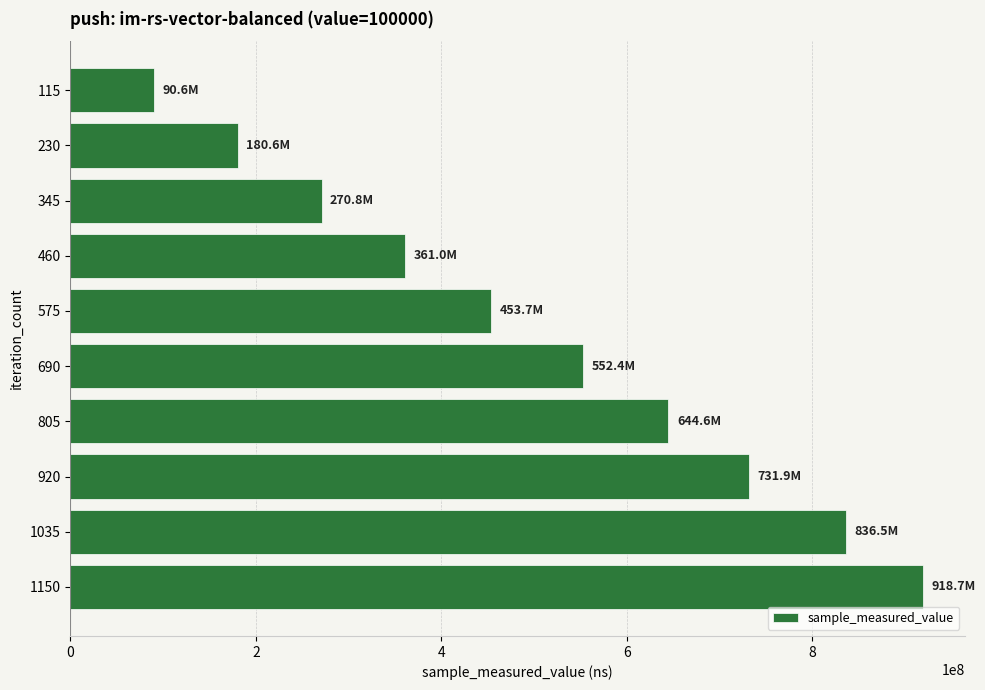

Count the number of data series in this chart.

1